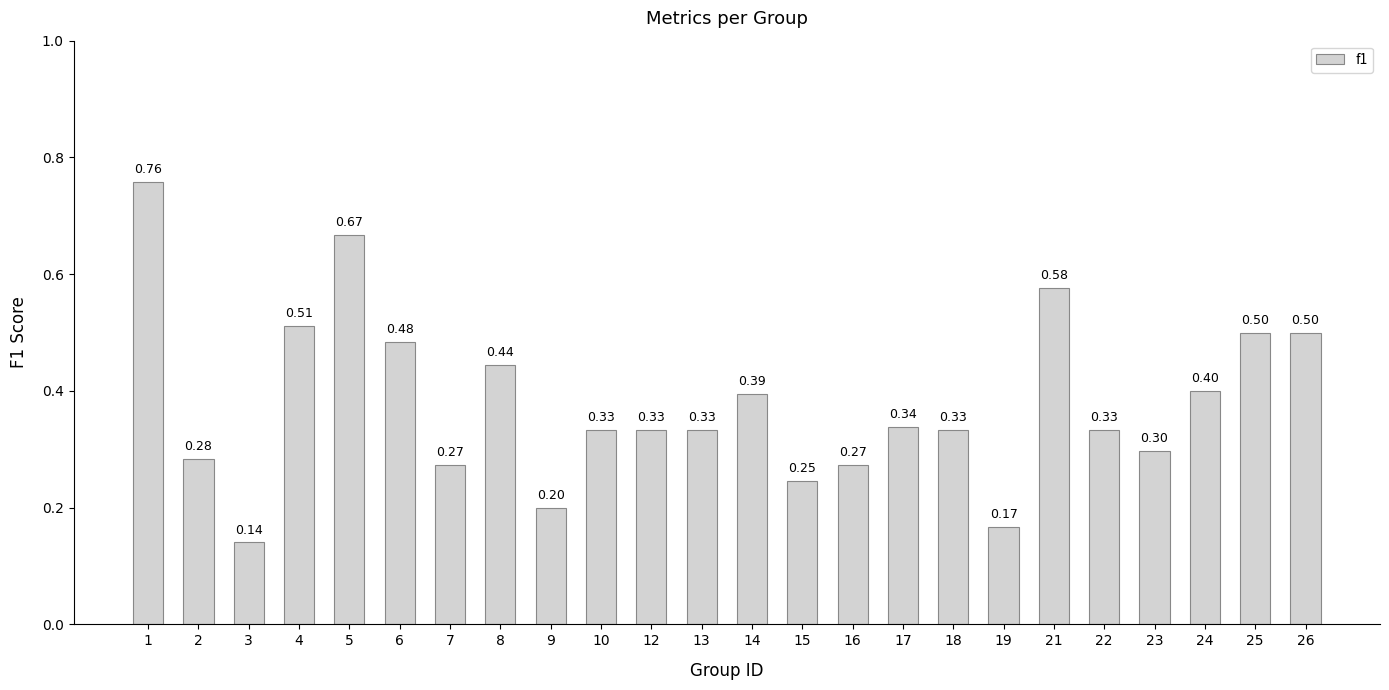

True or false: the data shows 0.3 at 2.

True